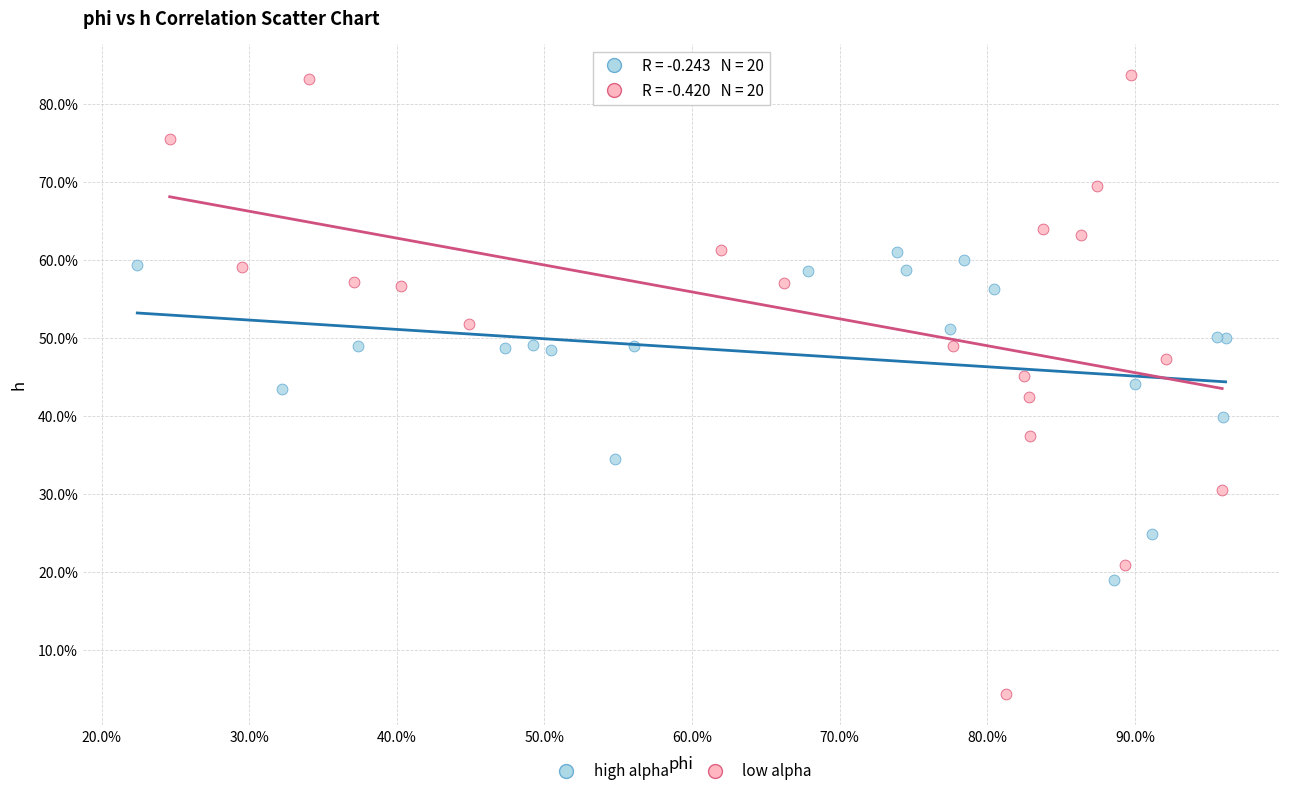

Which series contains the highest Y value?

low alpha